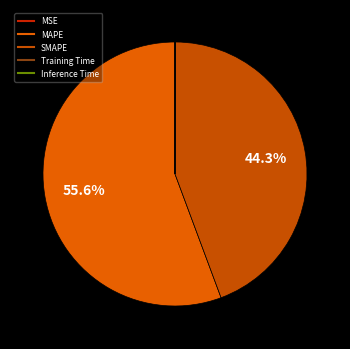

To the nearest percent, what is the difference between the largest and smallest slice percentages?

56%